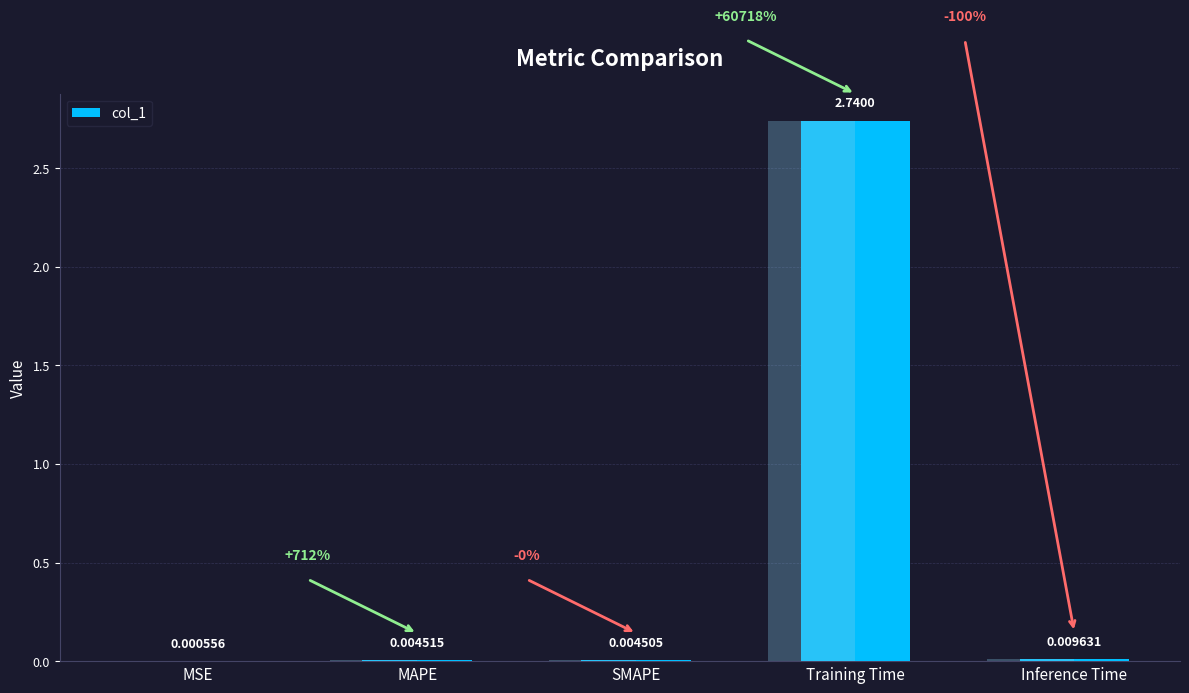

Rank the categories by value from highest to lowest.

Training Time, Inference Time, MAPE, SMAPE, MSE